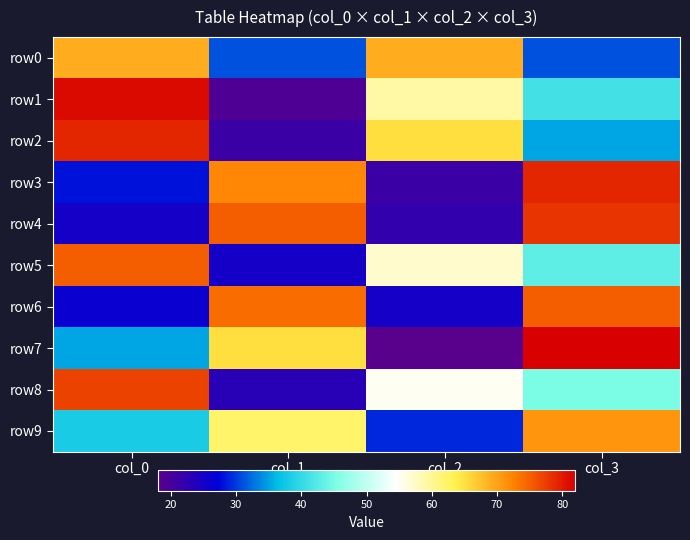

Count the number of categories in the chart.

4